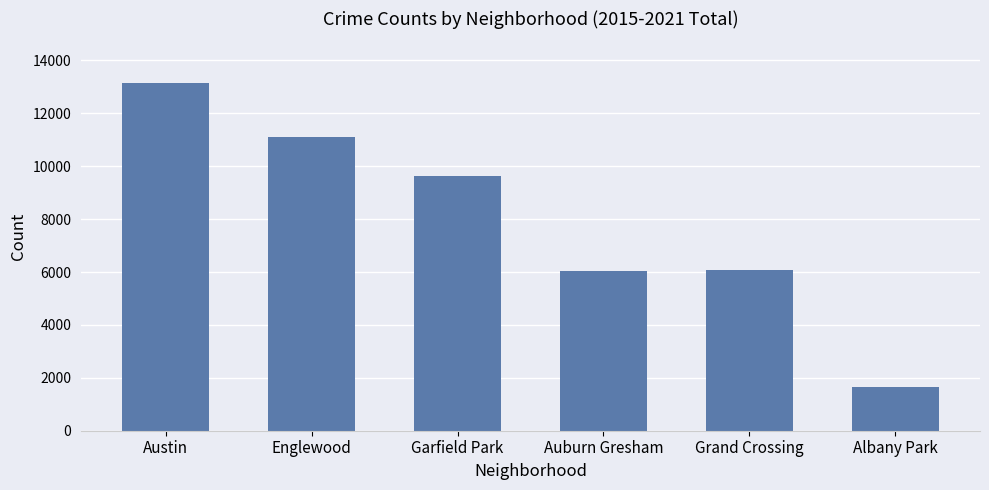

What is the change in value from Englewood to Albany Park?

-9460